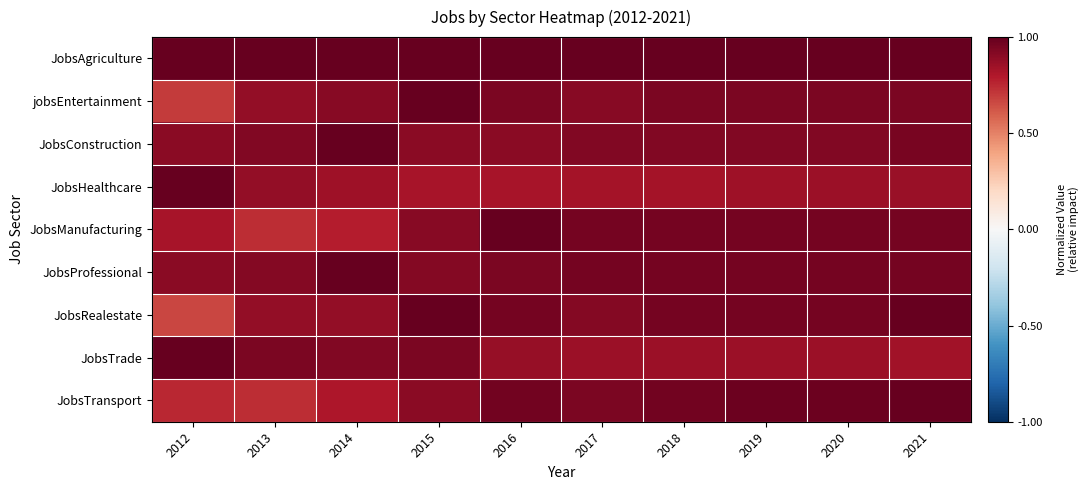

Which series changed the most between 2012 and 2018?

JobsRealestate